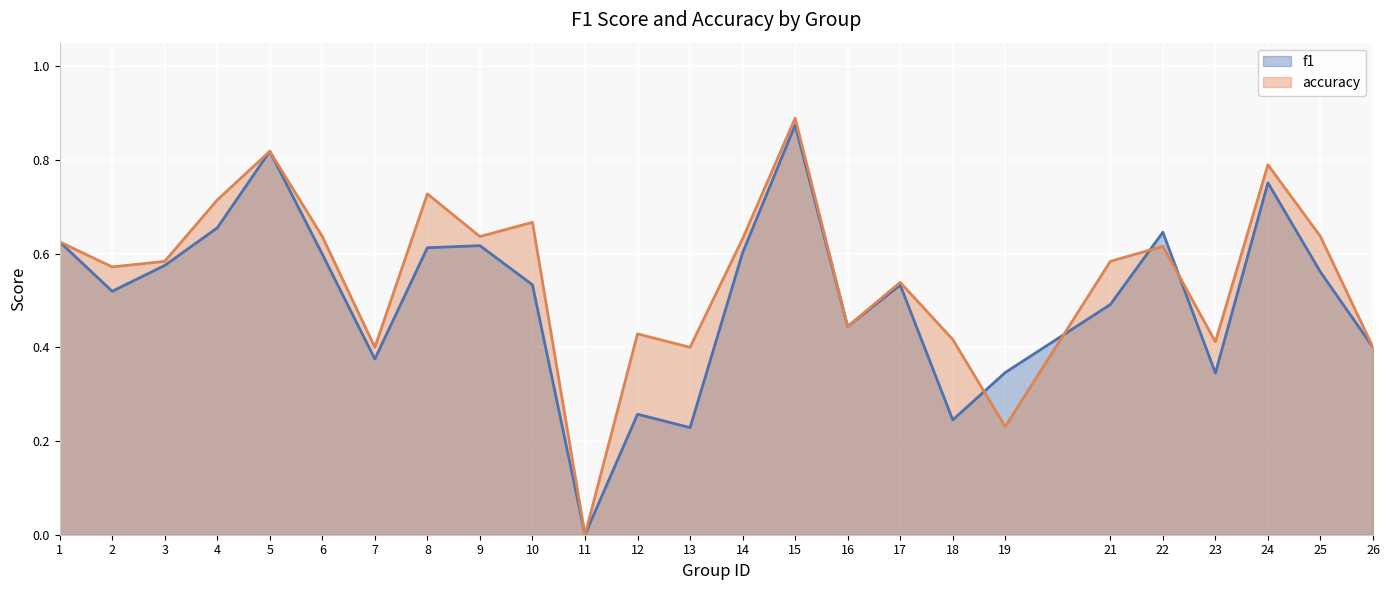

Which category has the highest value in the f1 series?

15